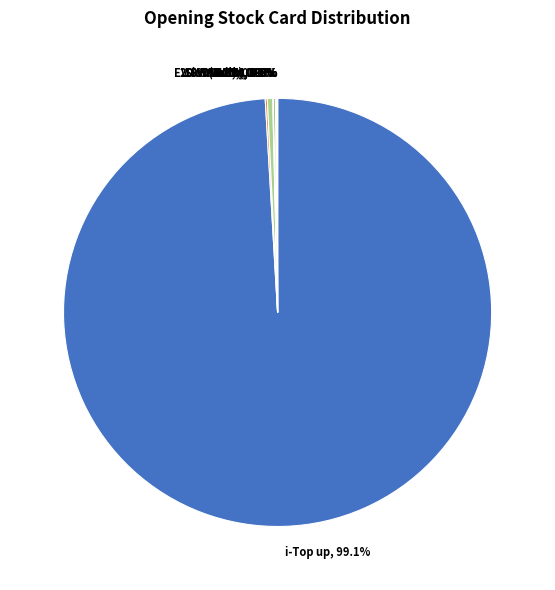

Which slice represents more than half of the pie?

i-Top up